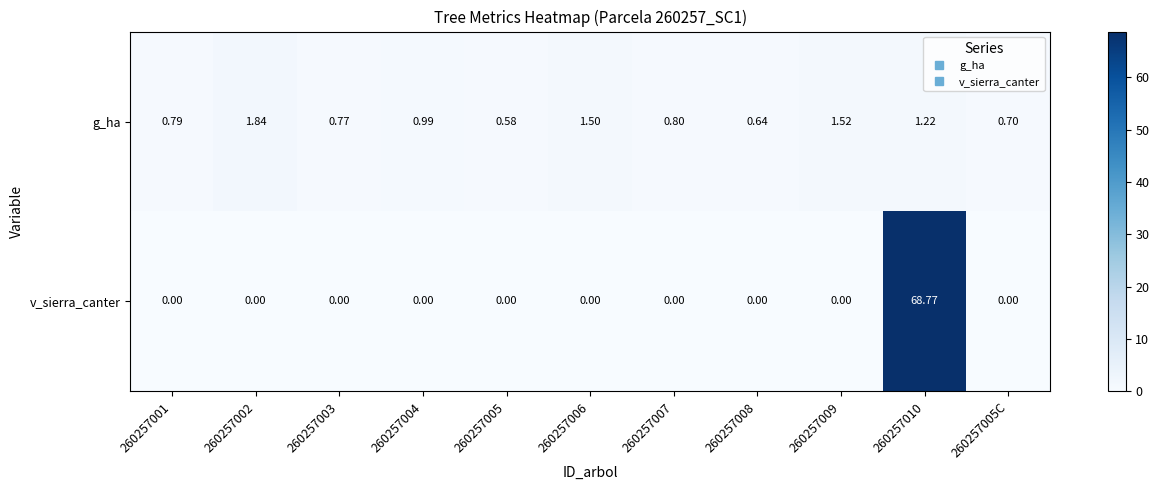

List the series in order of their peak value, lowest first.

g_ha, v_sierra_canter